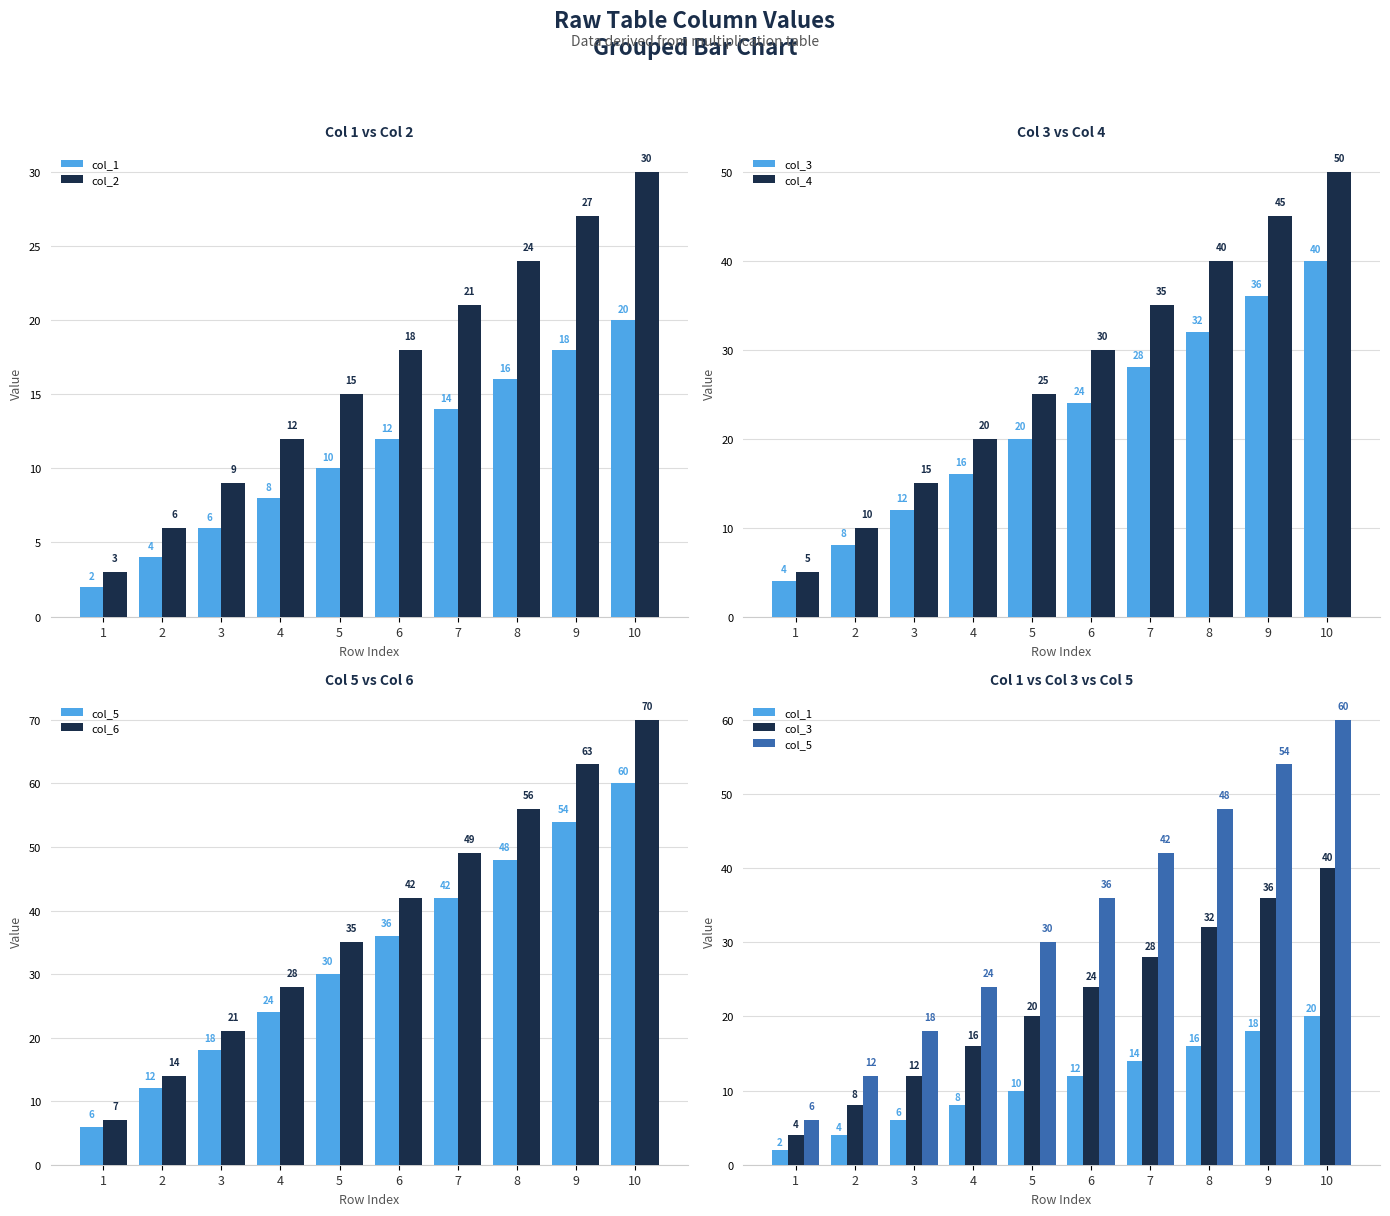

What is the sum of the col_4 values at 4 and 2?

30